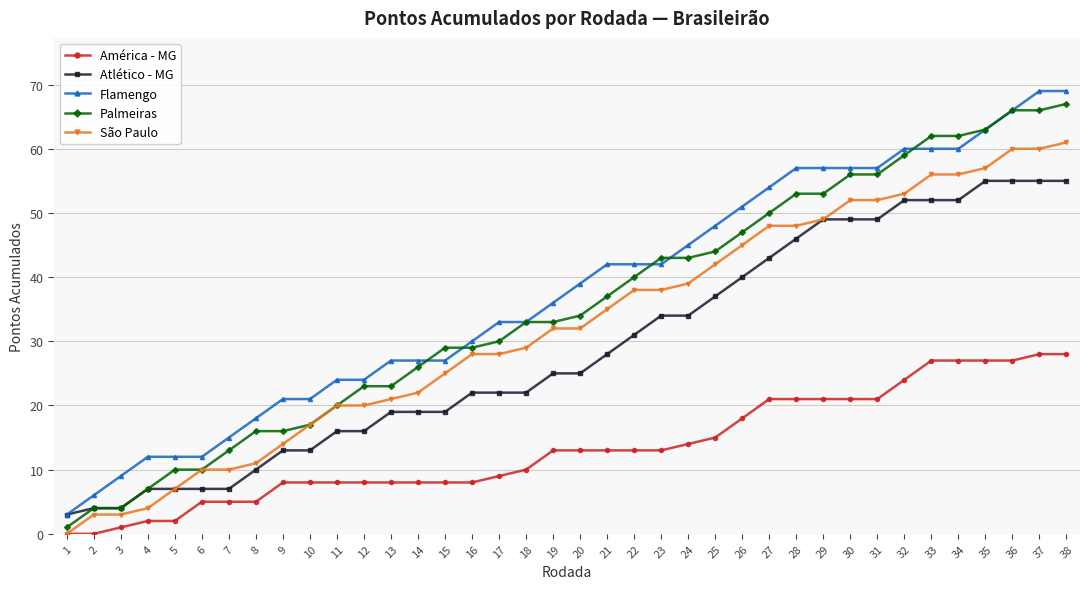

True or false: Flamengo and São Paulo intersect in this chart.

False